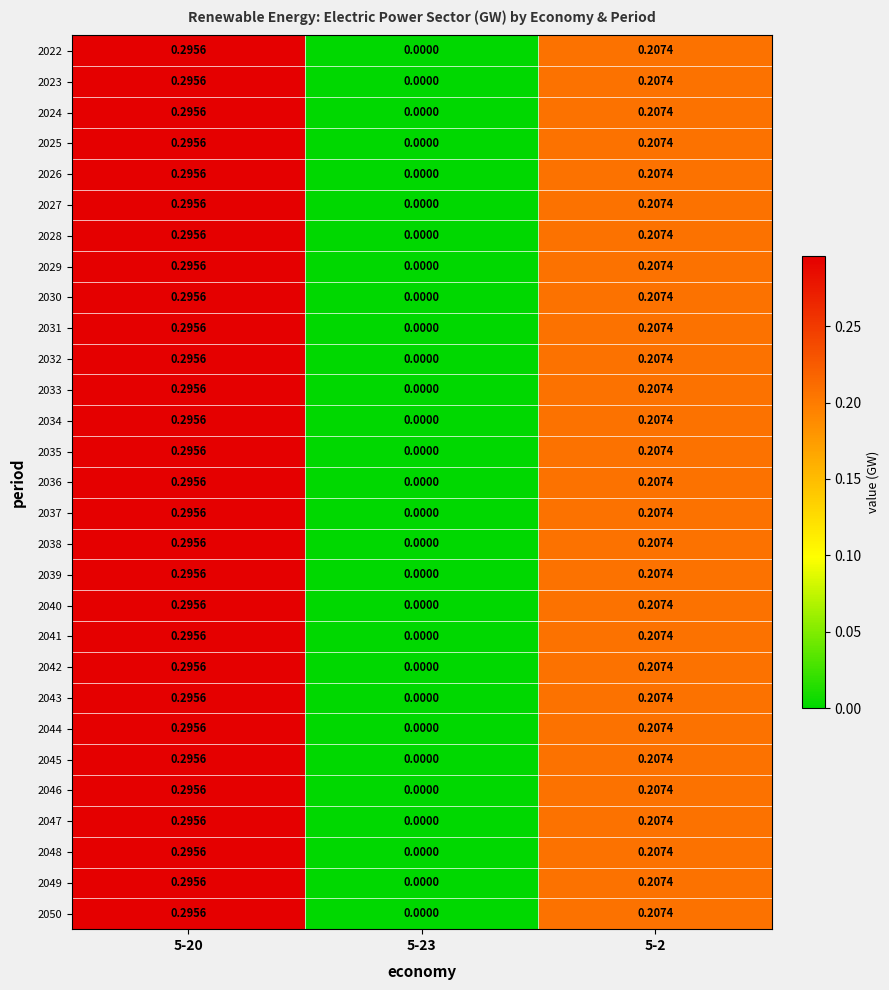

Between 5-20 and 5-2, which is larger?

5-20